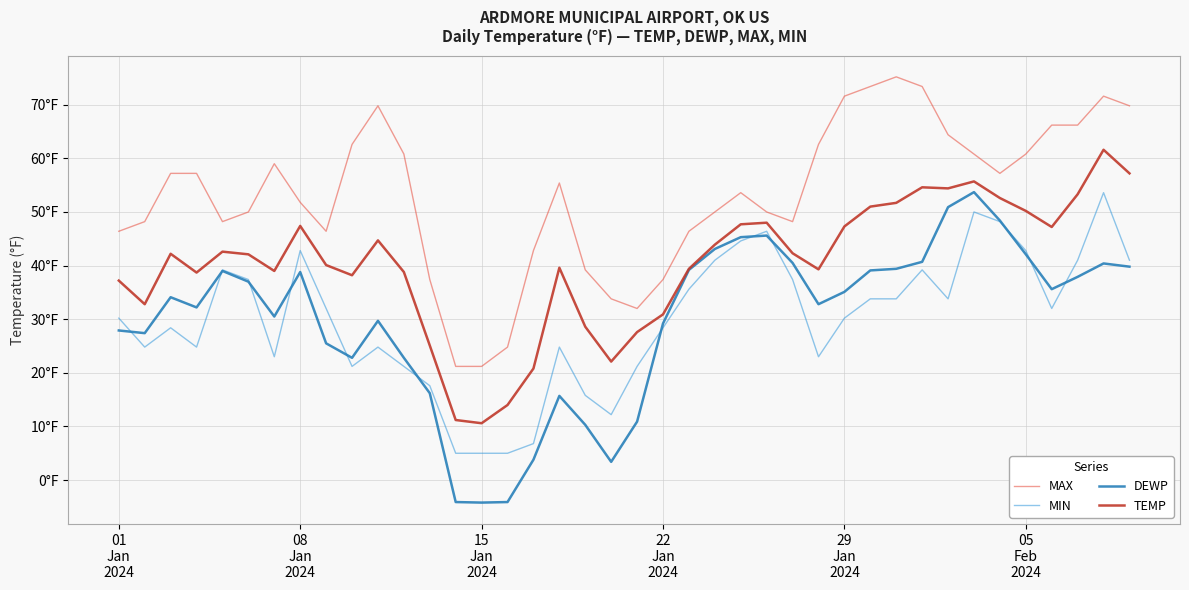

True or false: DEWP has more than 0 points higher than both neighbors.

True